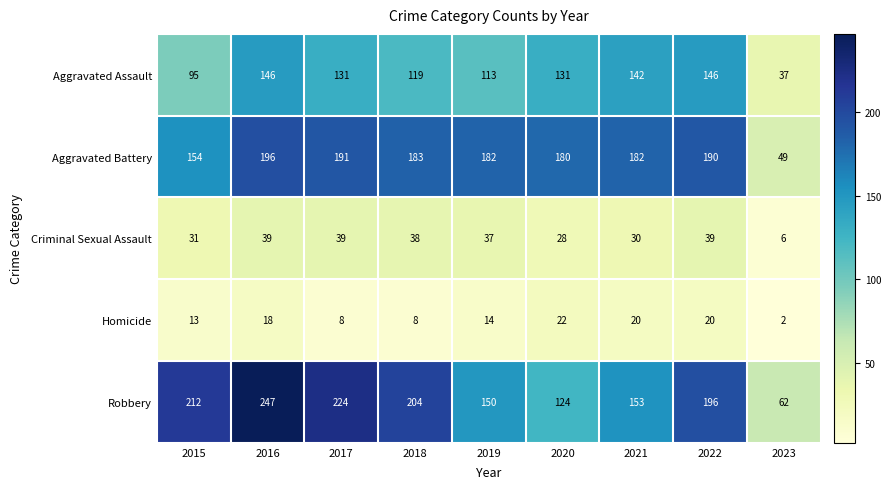

Count the number of data series in this chart.

5